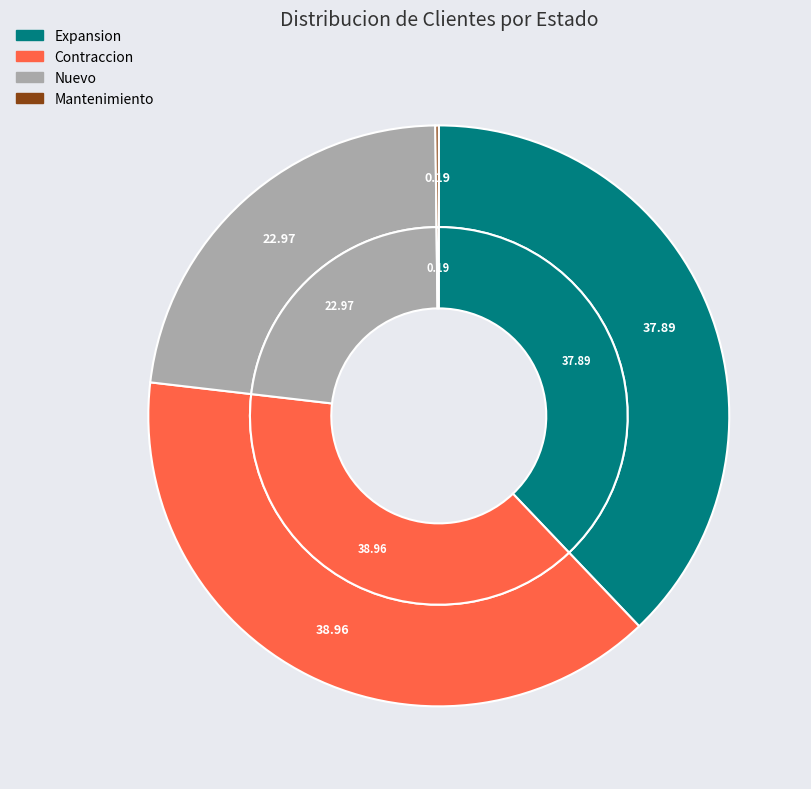

Approximately how many times larger is the value at Contraccion compared to Nuevo?

1.7